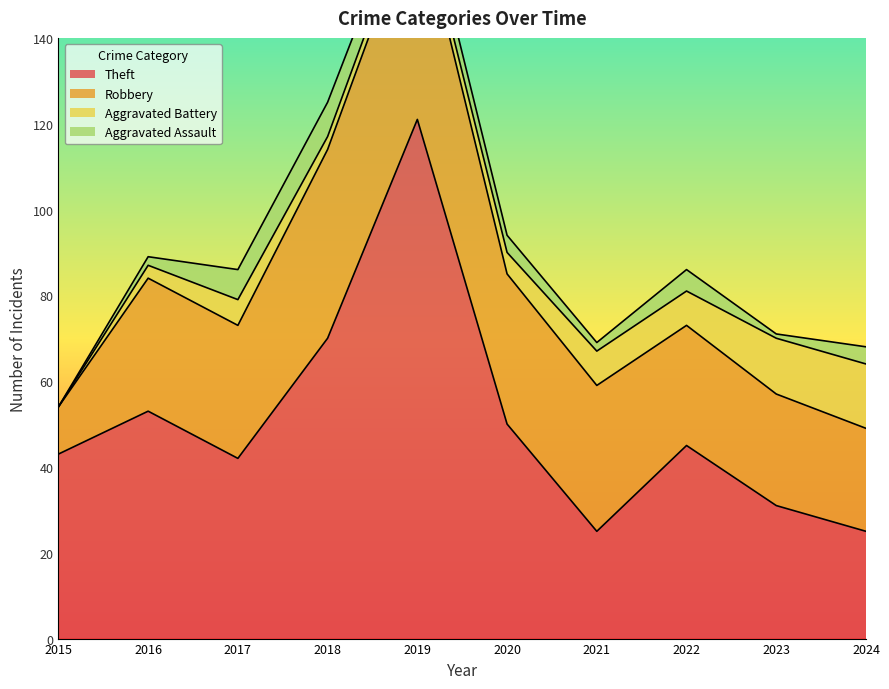

Which series ends up on top after the final intersection of Aggravated Assault and Aggravated Battery?

Aggravated Battery